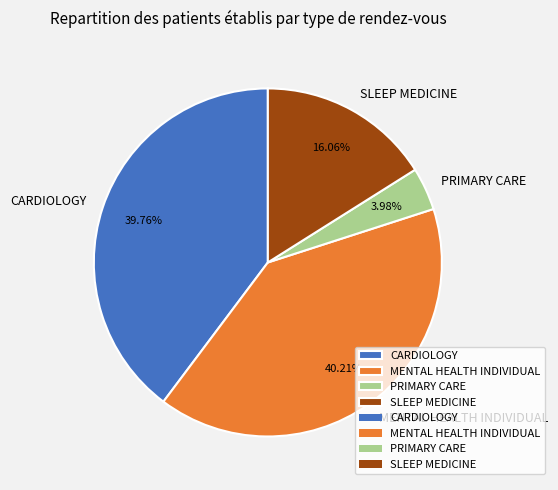

Count the number of slices in the pie.

4